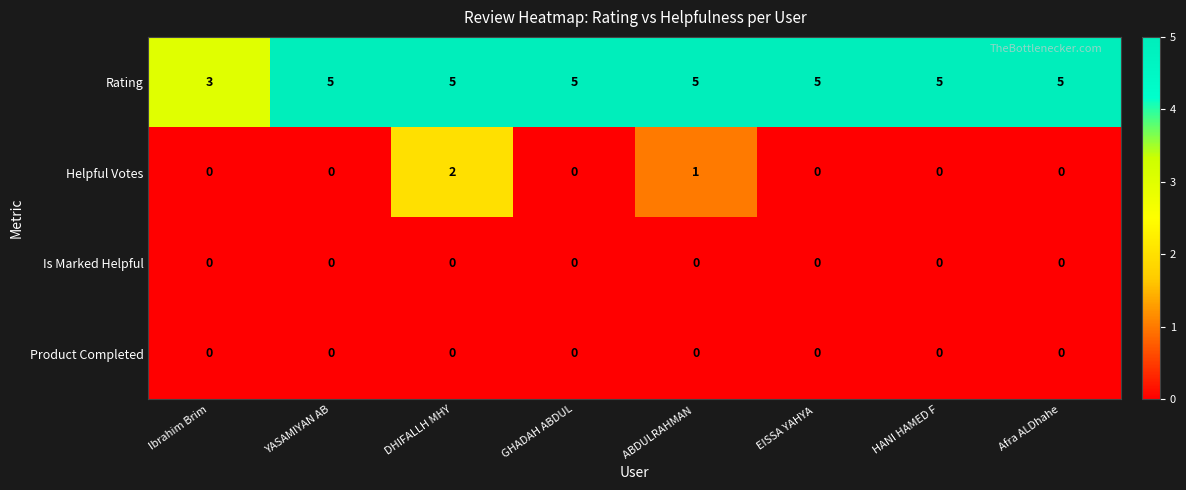

At which category is the sum across all series the highest?

DHIFALLH MHY